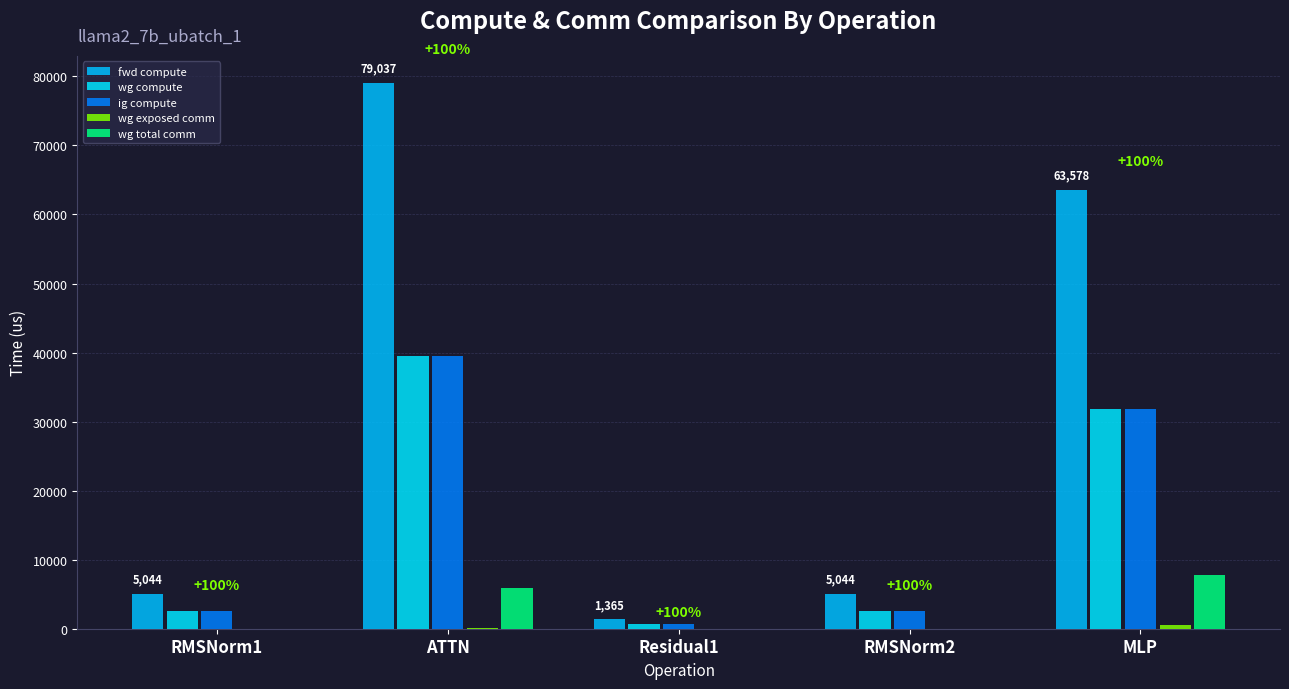

How many values in the ig compute series exceed 2522?

4